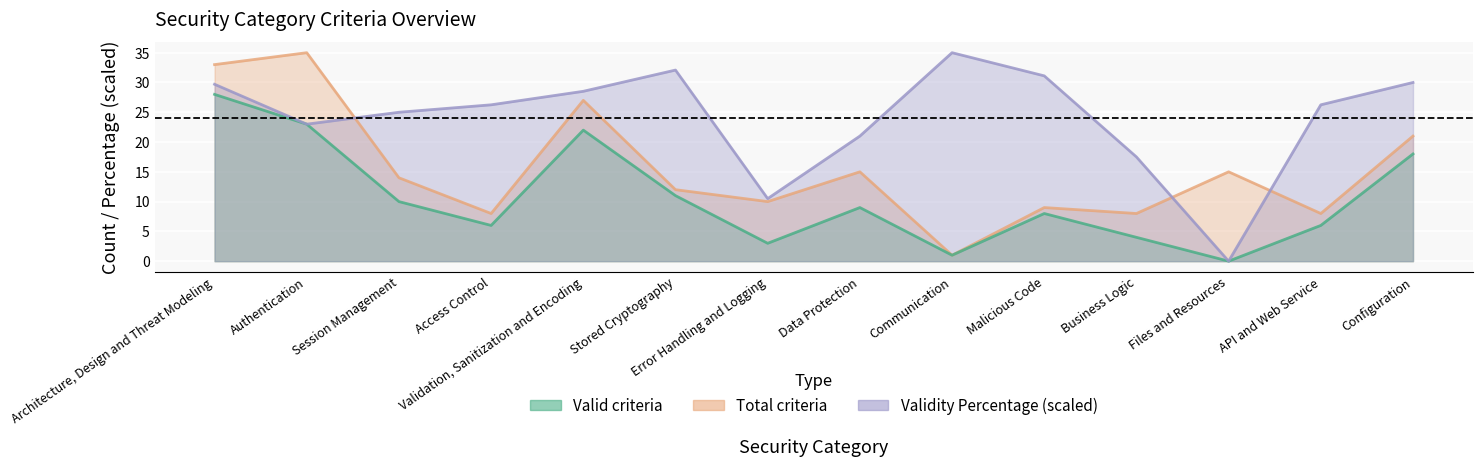

Rank the series by their average value, from lowest to highest.

Valid criteria, Total criteria, Validity Percentage